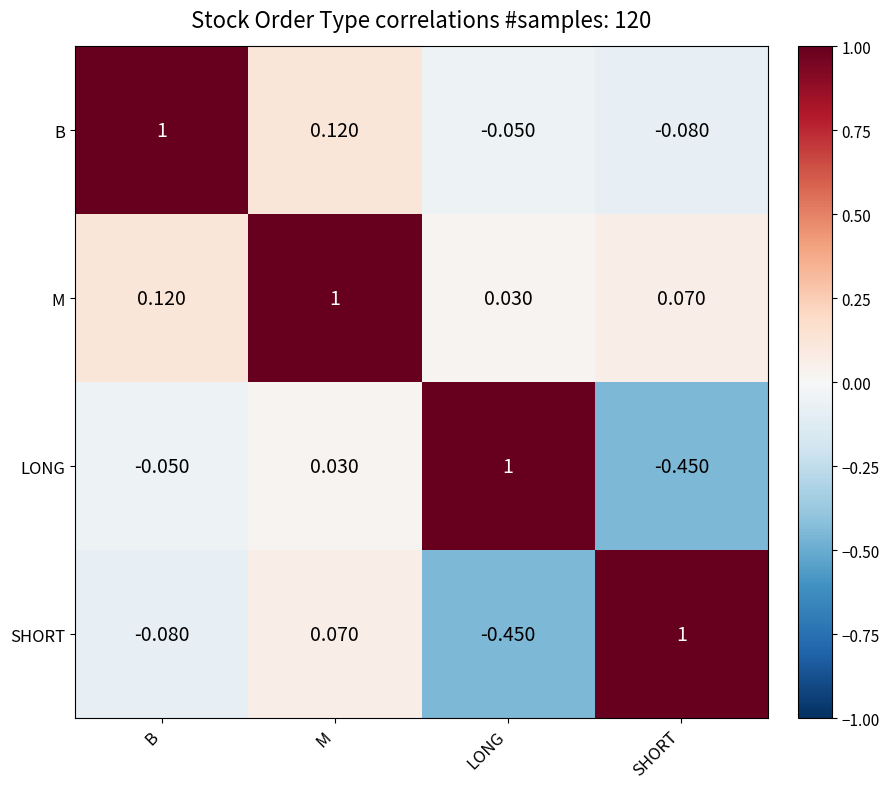

At which category is the sum across all series the highest?

M